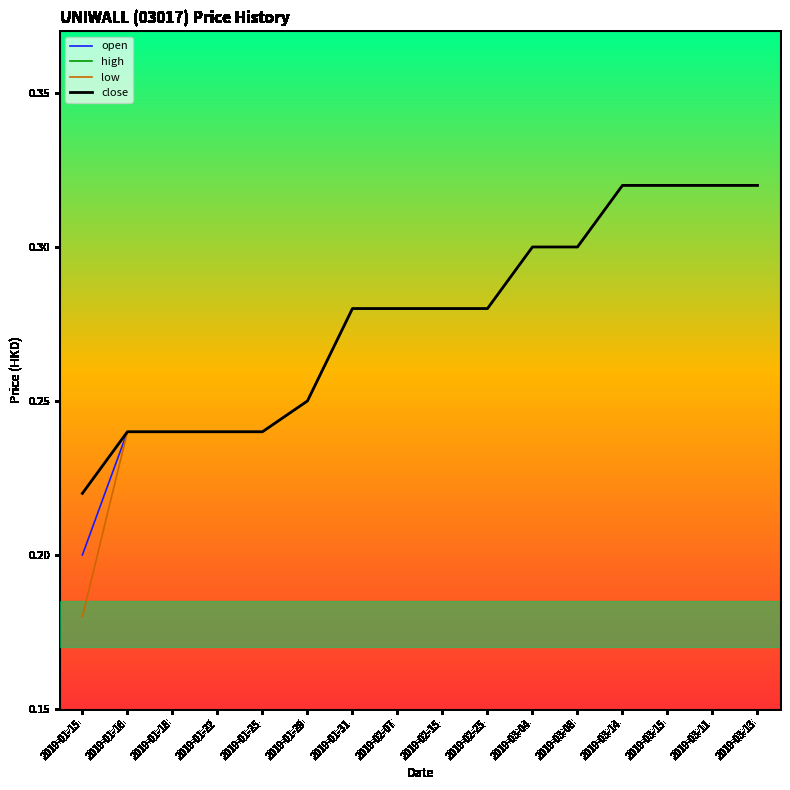

Does the chart have visible grid lines?

No